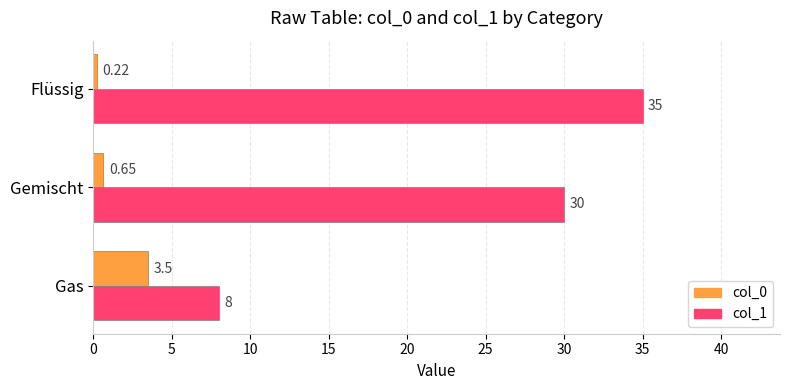

Where is col_0 nearest to the value 1?

Gemischt